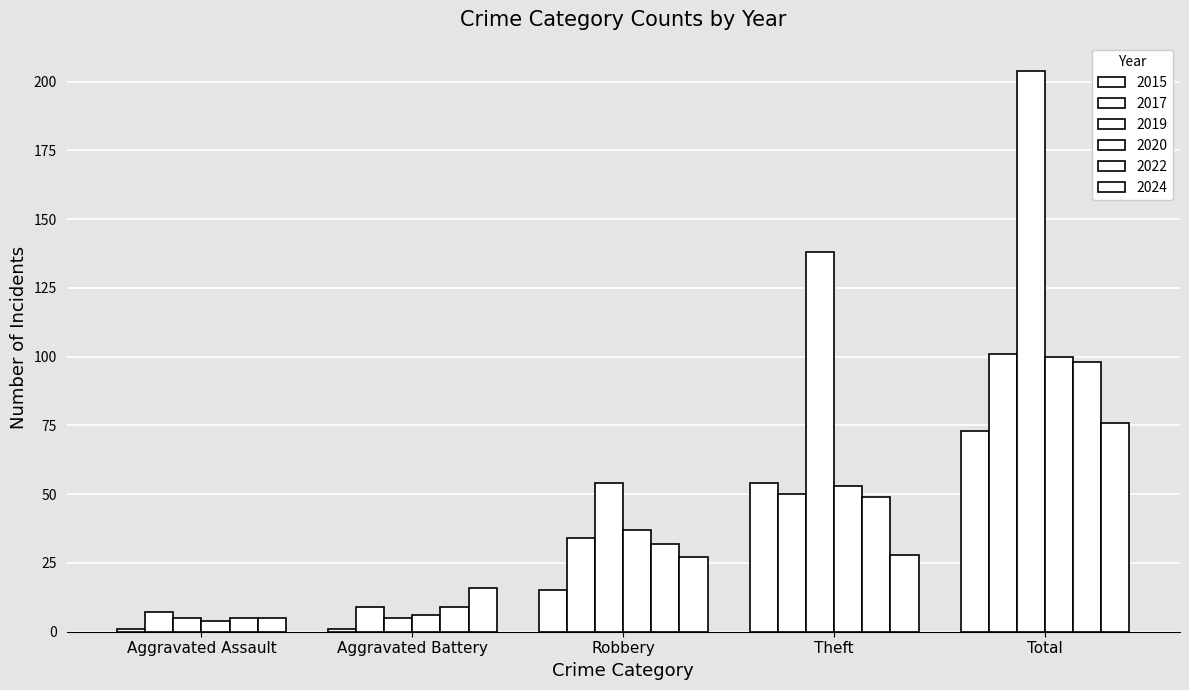

Count the number of categories in the chart.

5